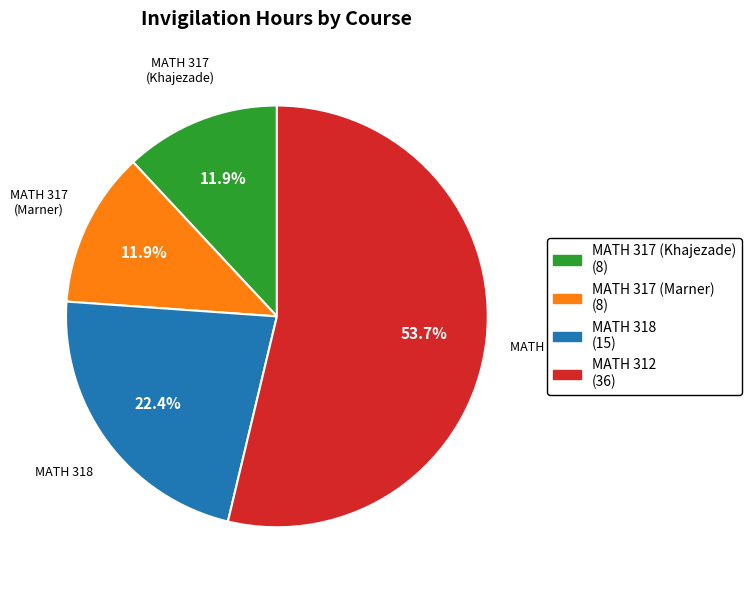

Combined, do MATH 318 and MATH 317 (Khajezade) account for over 50%?

No